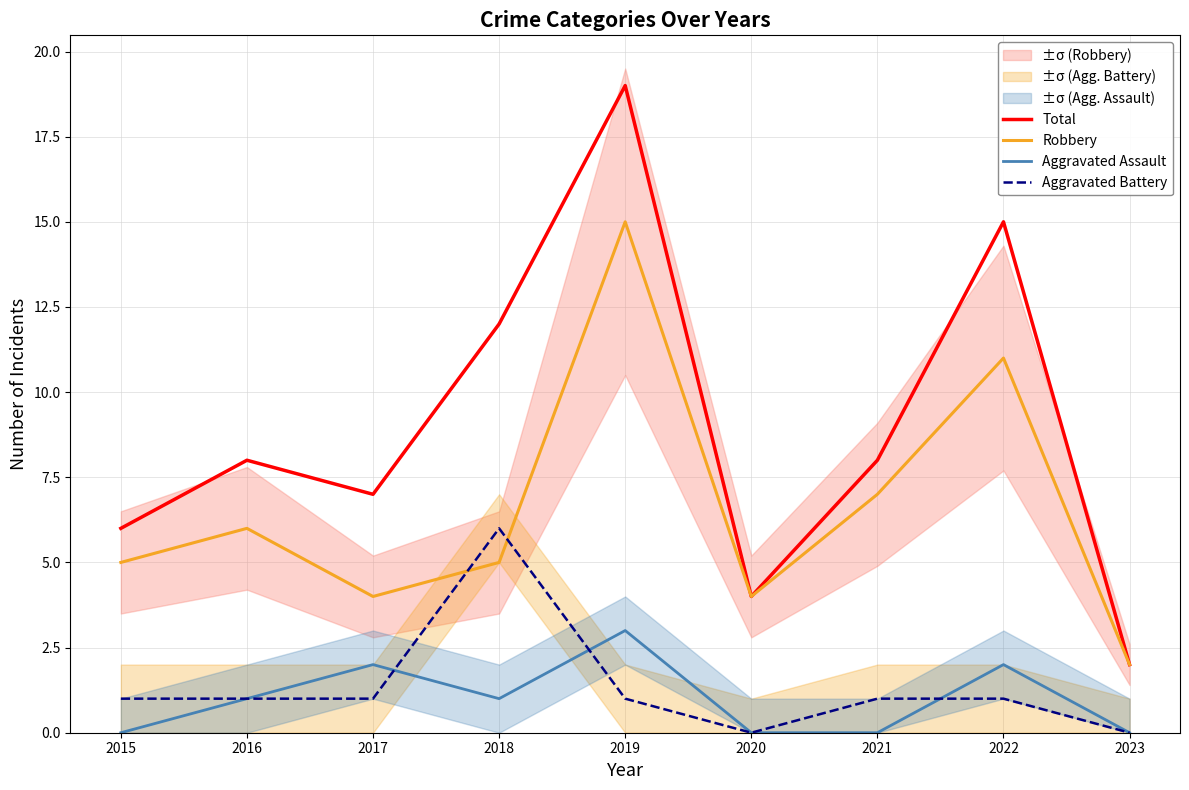

At which label is Total closest to 10?

2016